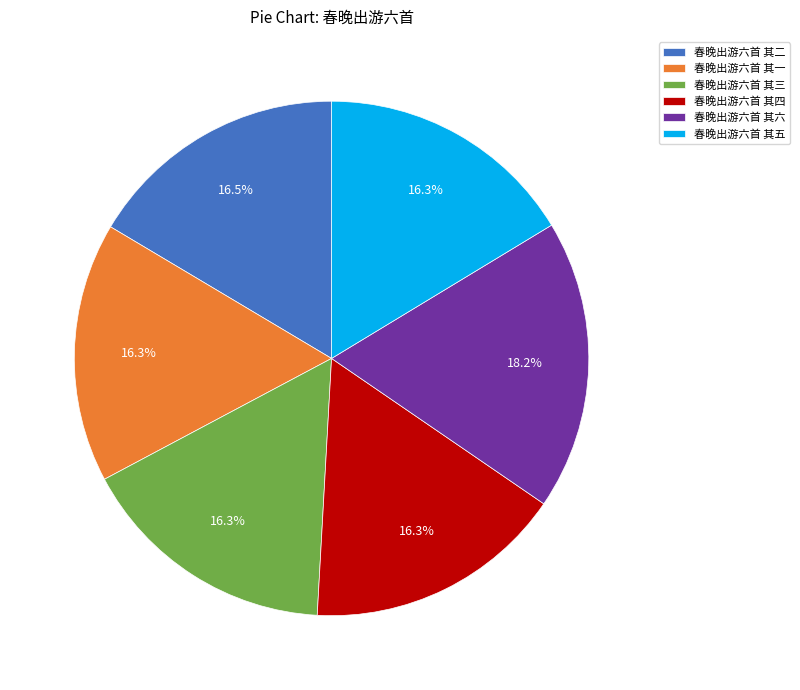

Combined, do 春晚出游六首 其二 and 春晚出游六首 其六 account for over 50%?

No